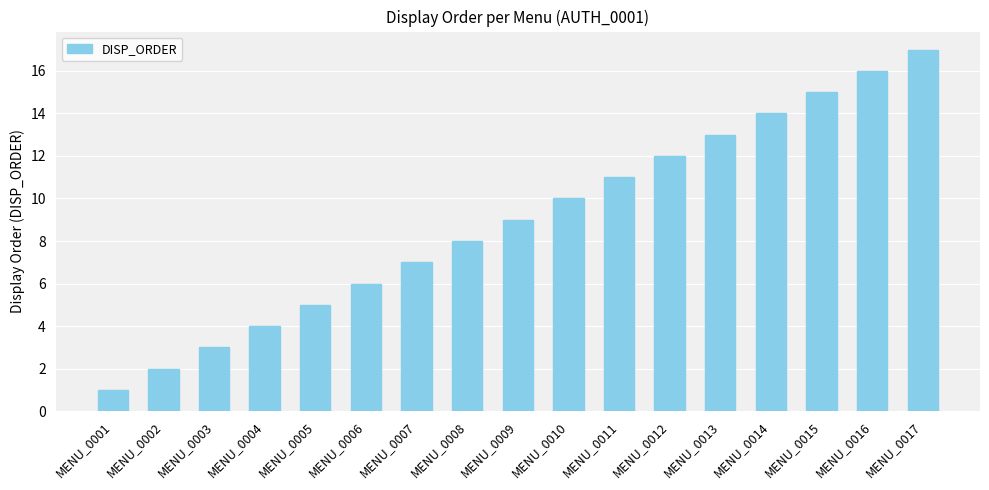

Does the chart contain stacked bars?

No